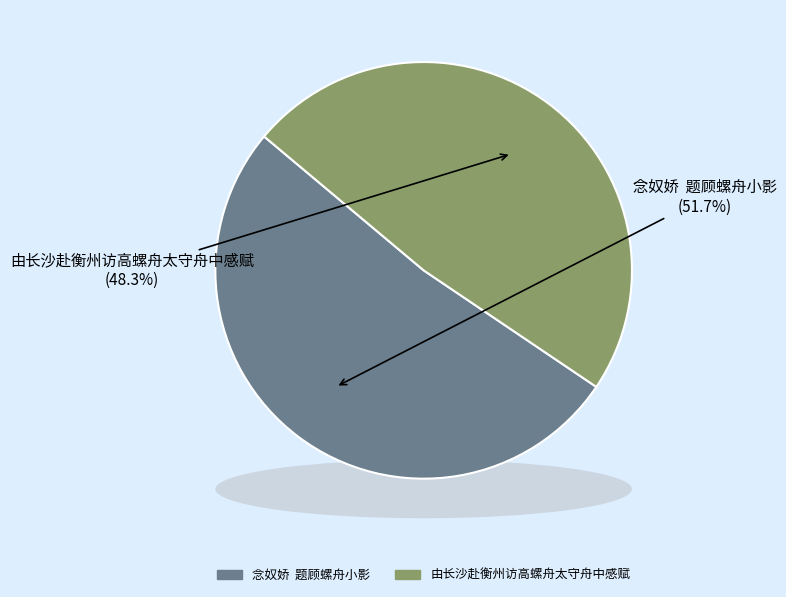

Which category has the smallest portion of the pie?

由长沙赴衡州访高螺舟太守舟中感赋